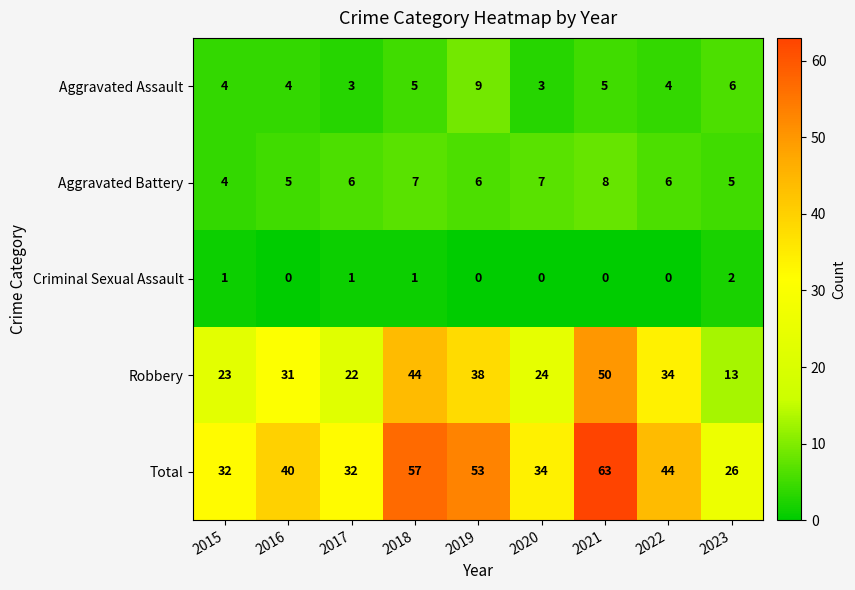

What is the difference between the highest and lowest values at 2016?

40